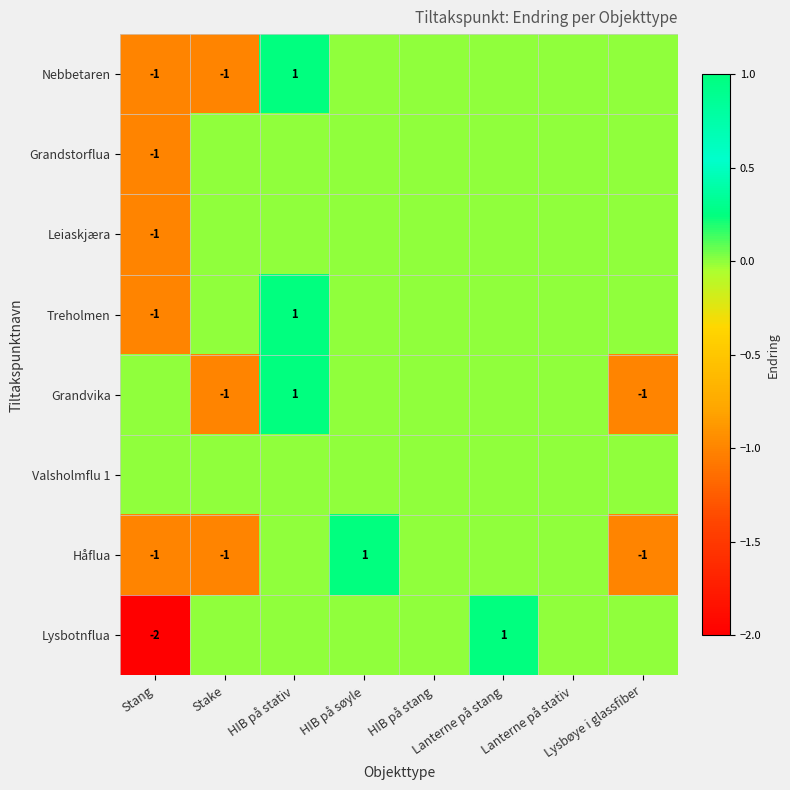

How many values in Treholmen are above zero?

1